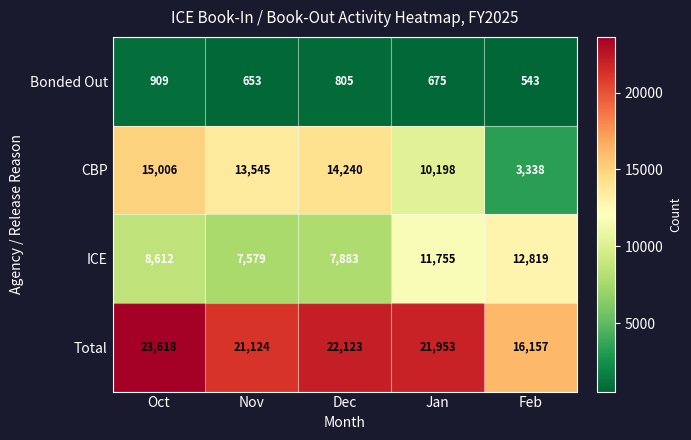

What is the sum of all Total values?

104975